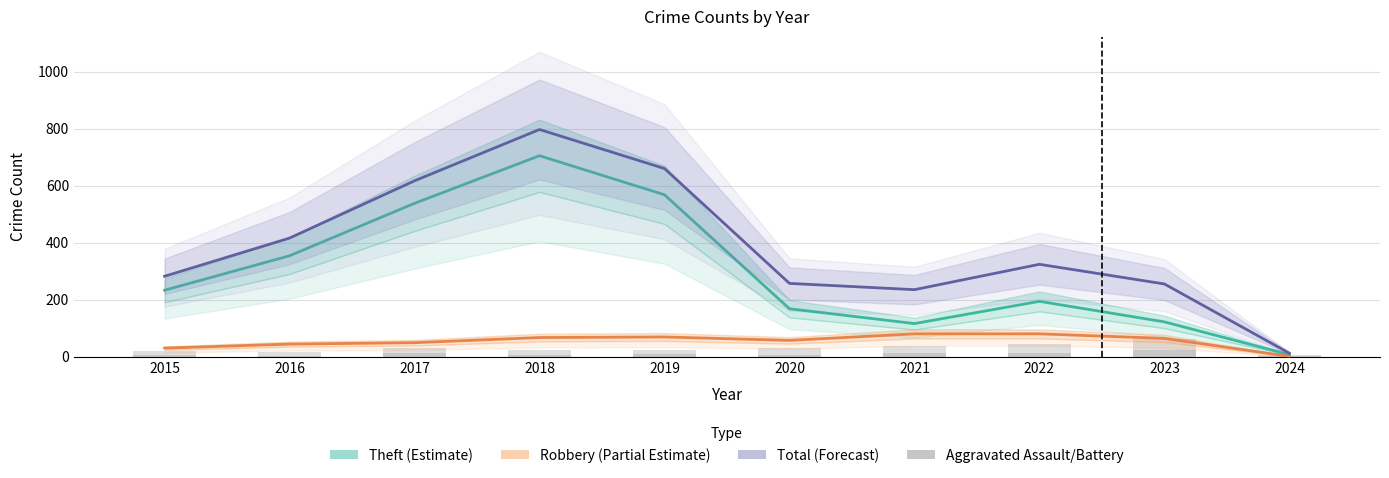

What is the difference between the Total (Forecast) values at 2017 and 2024?

605